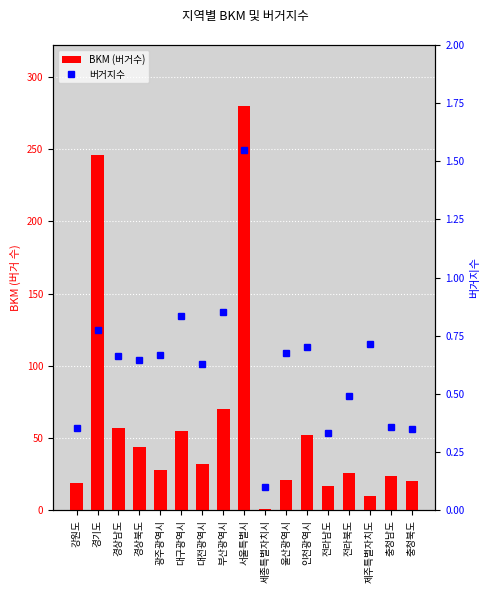

Between 충청남도 and 경상남도, which is larger?

경상남도